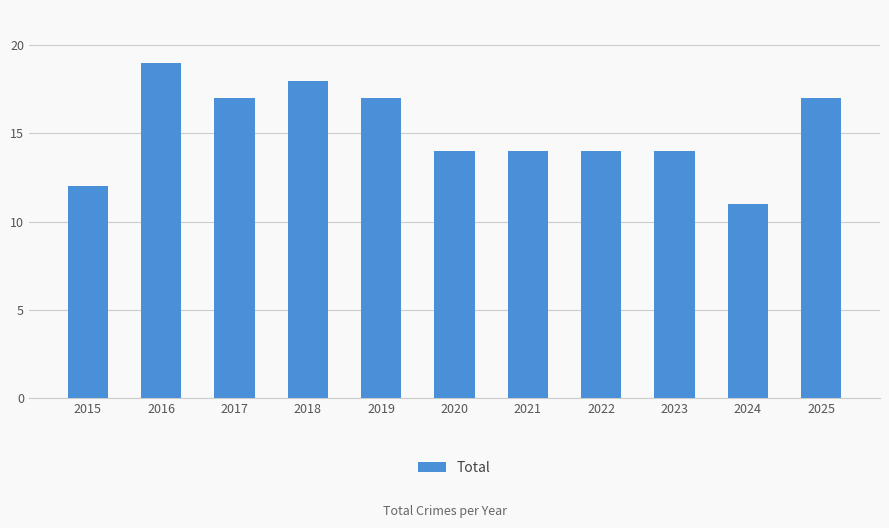

Are the bars horizontal?

No